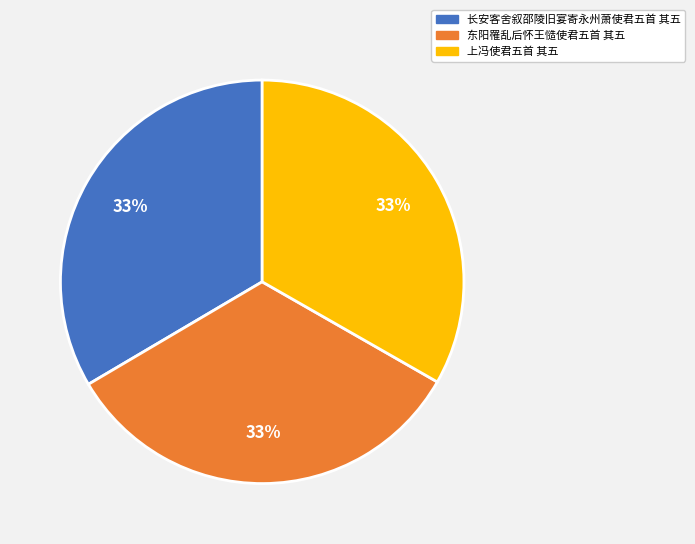

To the nearest percent, what portion does 东阳罹乱后怀王慥使君五首 其五 represent?

33%